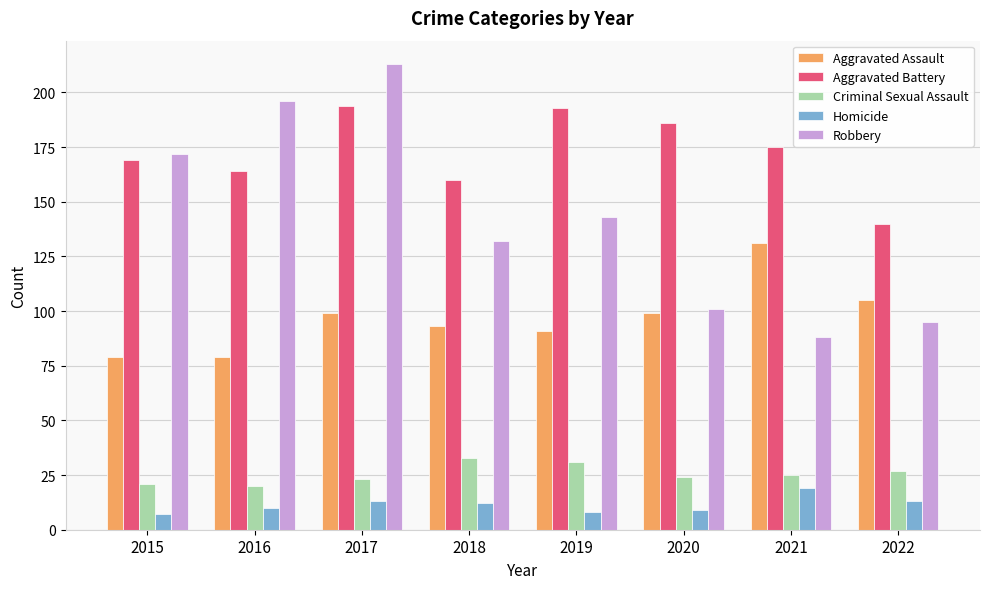

What is the difference between the Criminal Sexual Assault values at 2020 and 2021?

1